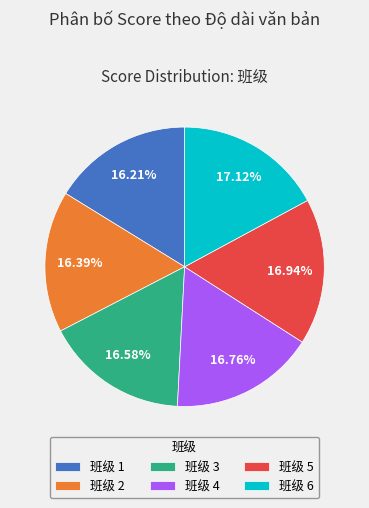

Is there any slice that represents more than half of the pie?

No